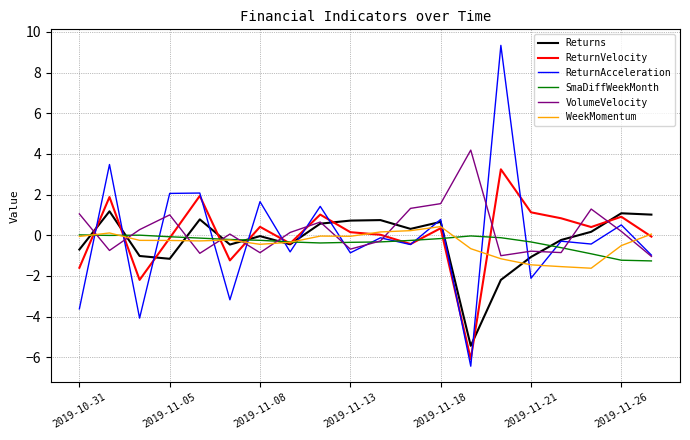

What is the maximum value for WeekMomentum?

0.4